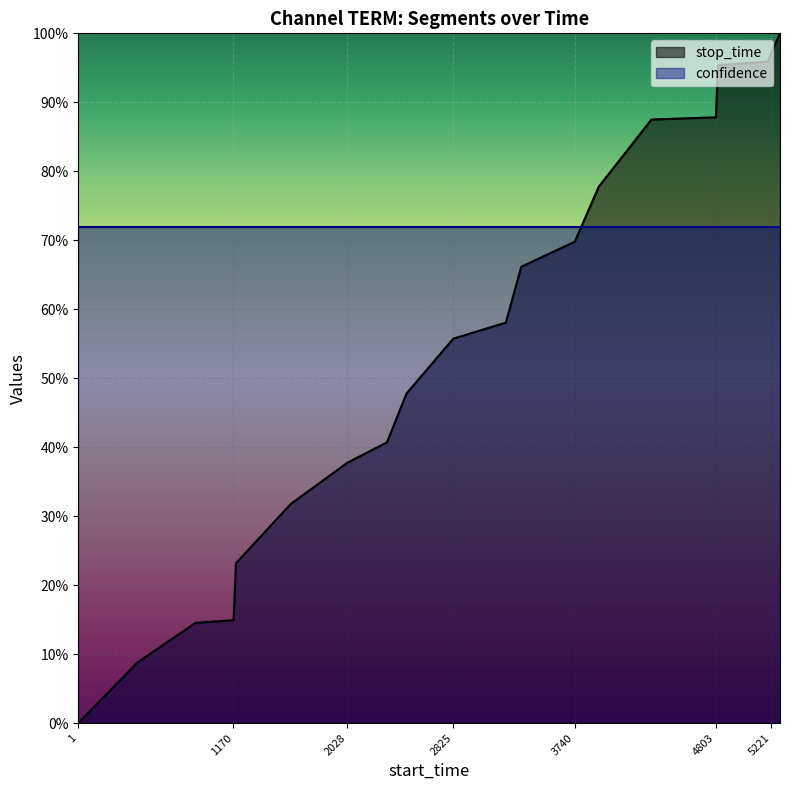

True or false: the data shows 0.6 at 3221.

True